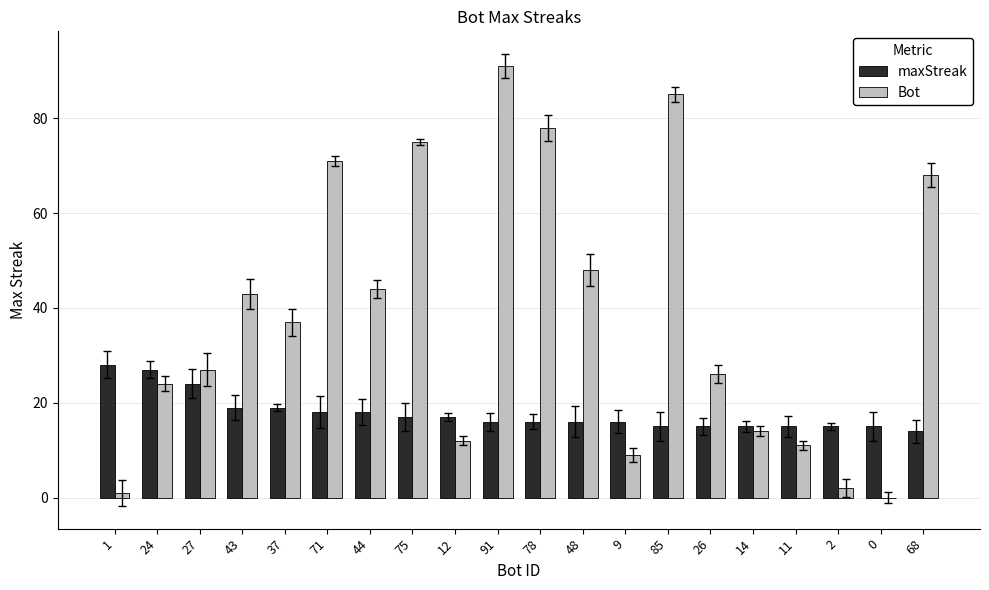

What is the sum of all maxStreak values?

355